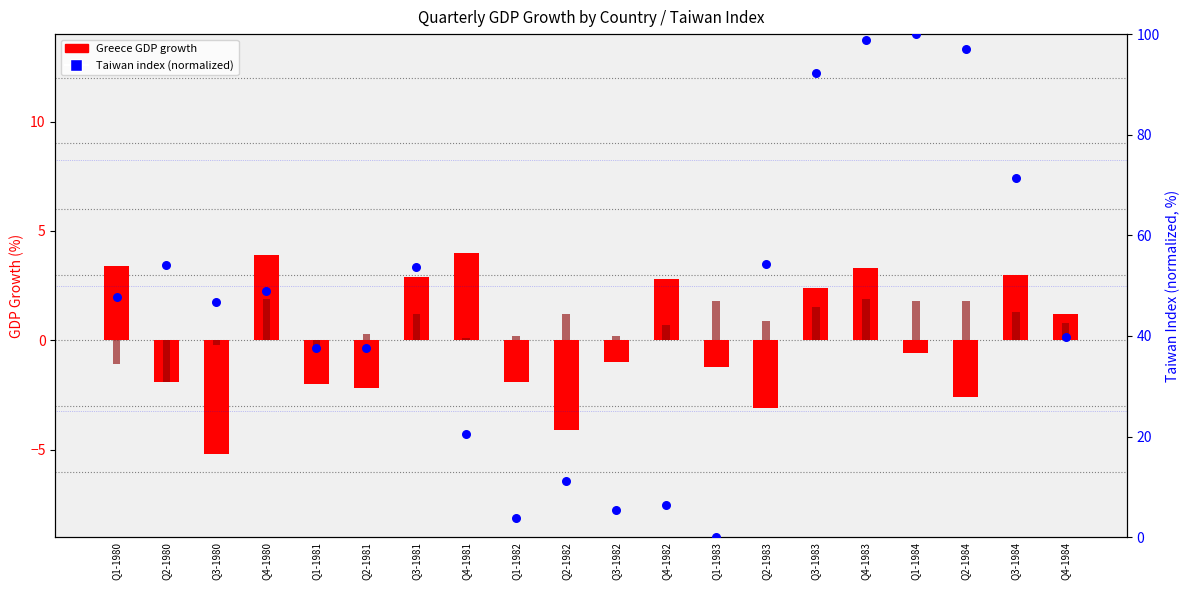

Is the value of Turkey (GDP growth) at Q2-1980 greater than the value of Greece (GDP growth) at Q2-1980?

No